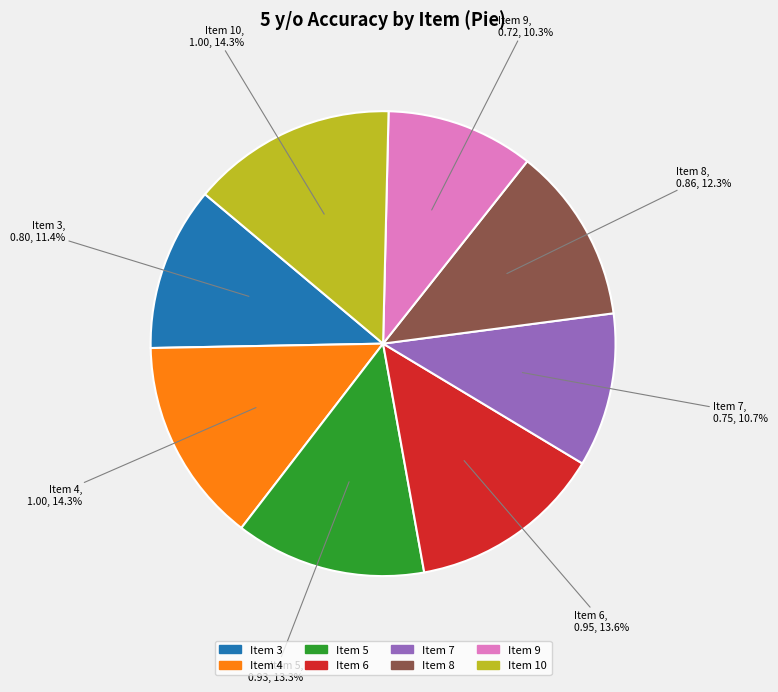

Which has a higher value, Item 3 or Item 7?

Item 3